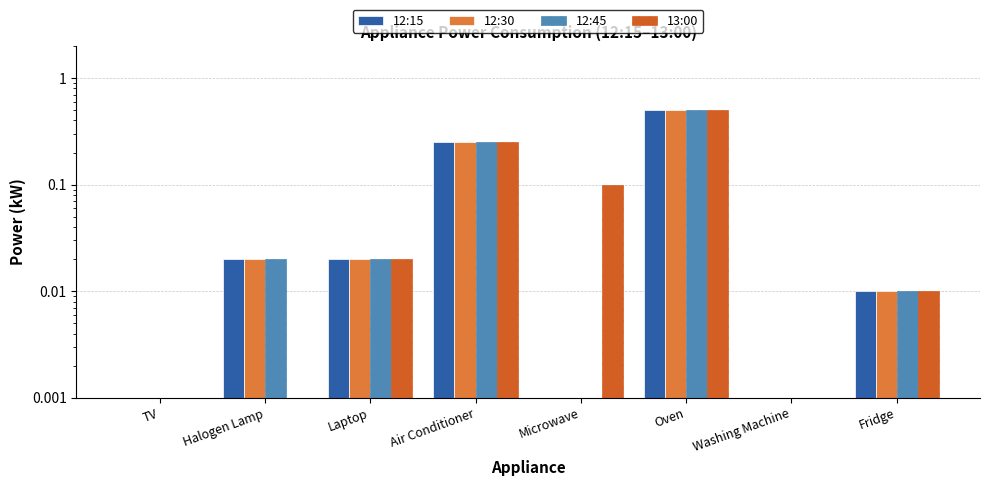

What position from the left is Laptop?

3